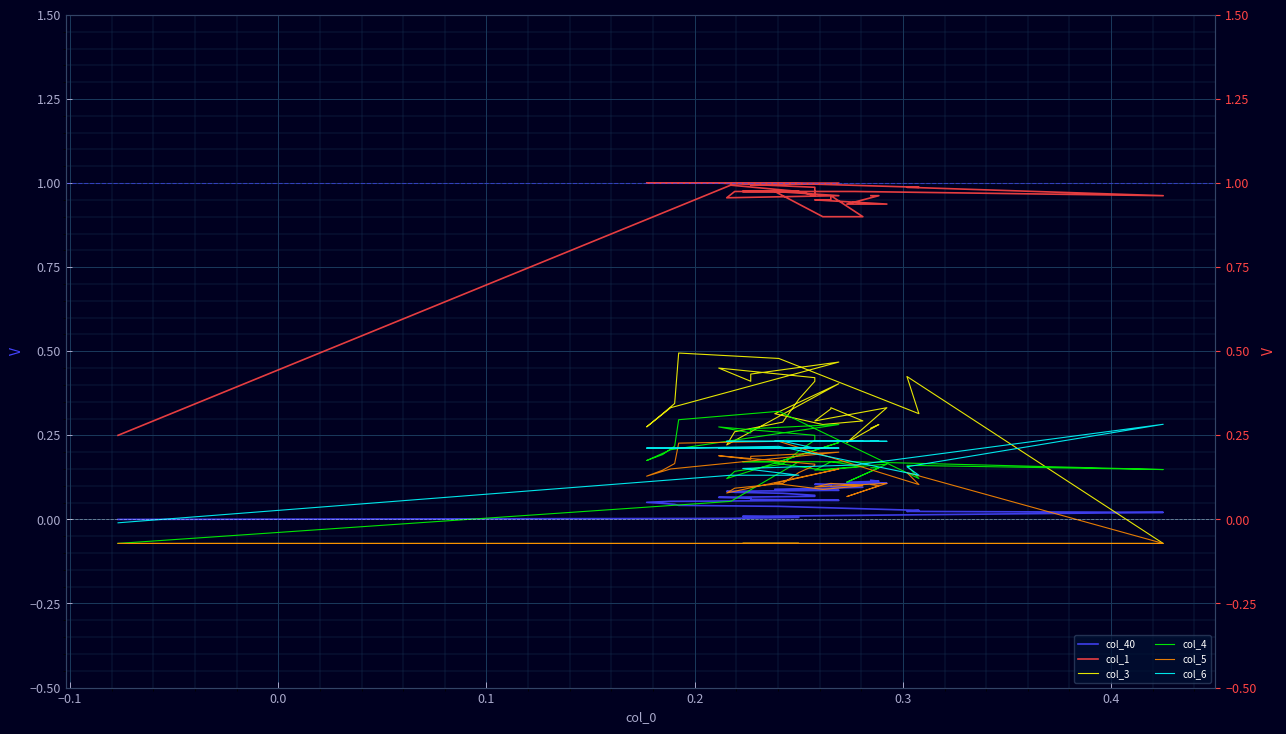

How many negative values does the col_4 series have?

1